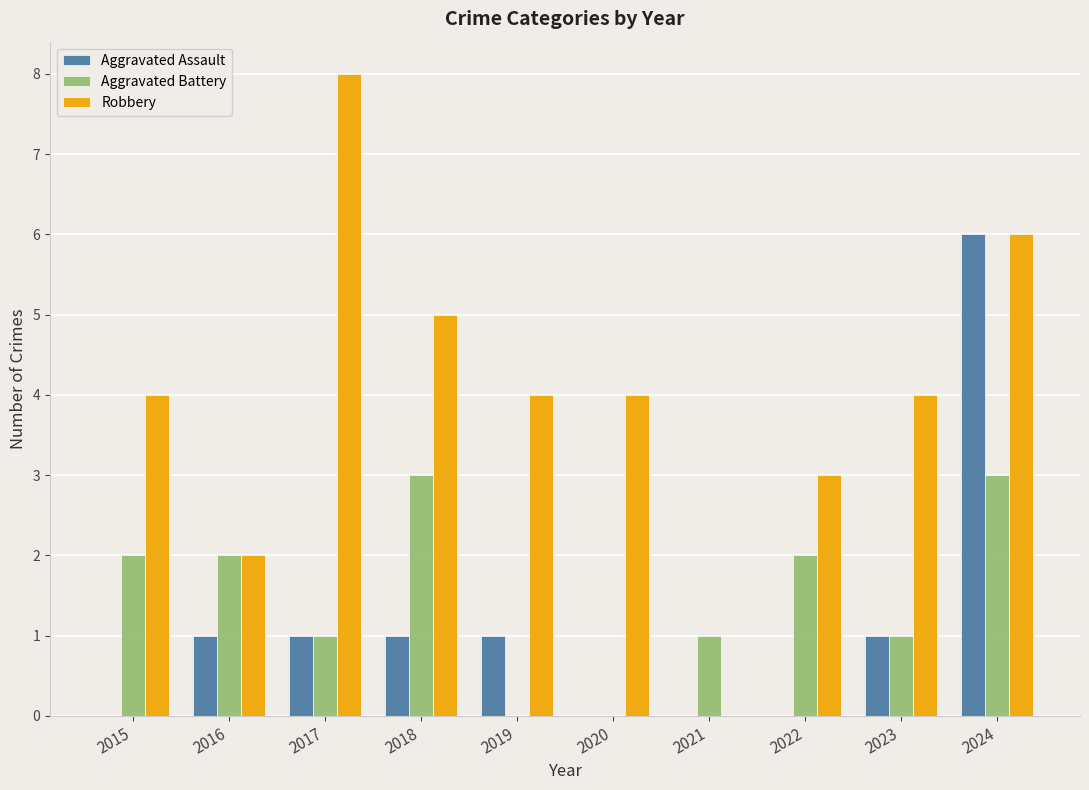

At which category is the sum across all series the highest?

2024